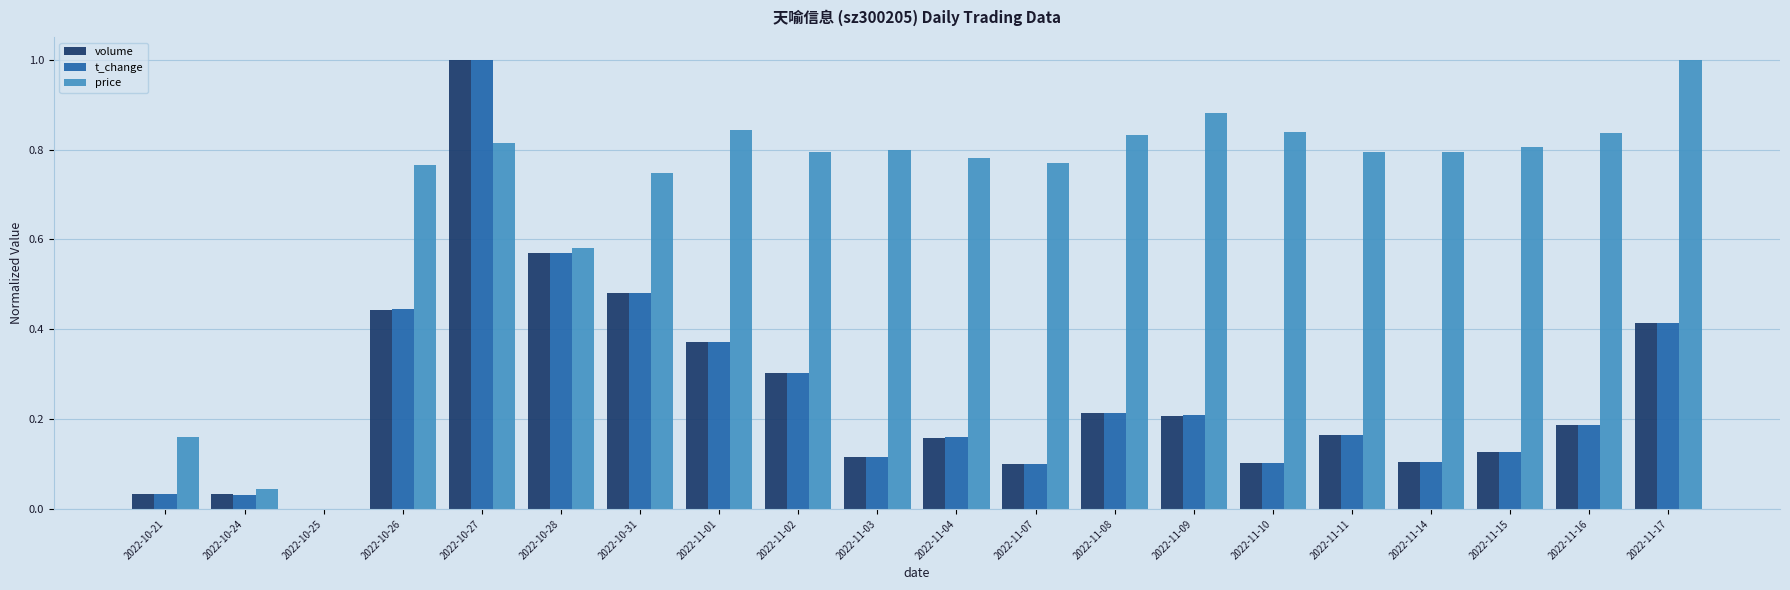

At which category is the sum across all series the highest?

2022-10-27